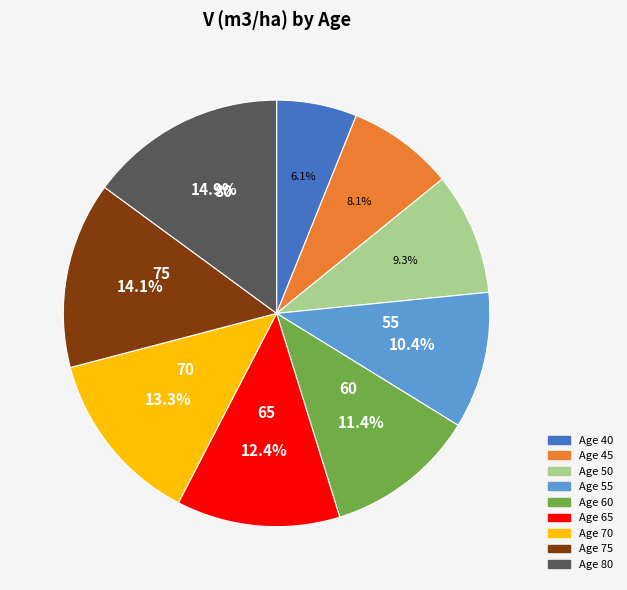

Is there a majority slice in this chart?

No